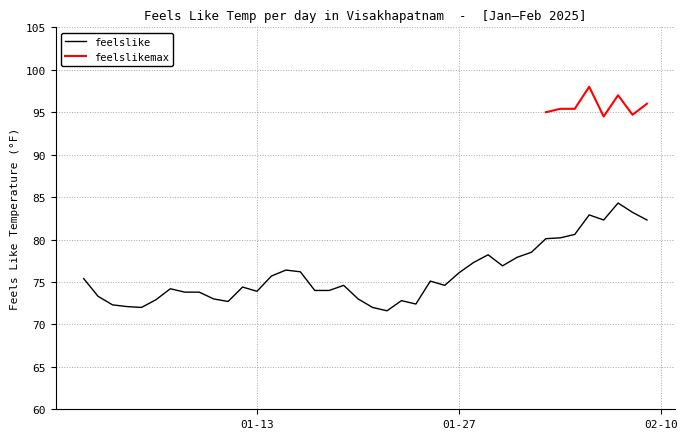

True or false: feelslike has a value of 100.8 at 01-13.

False